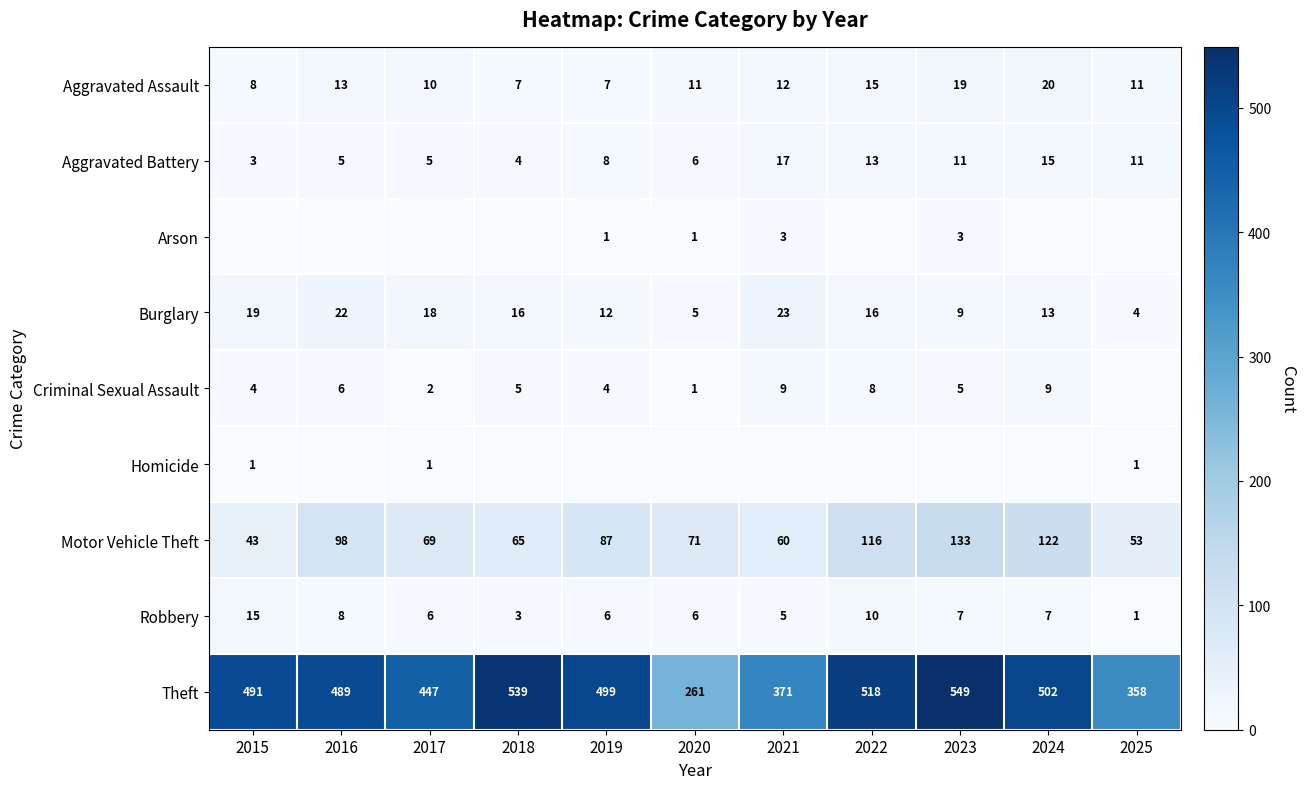

What is the lowest value of the Theft series?

261